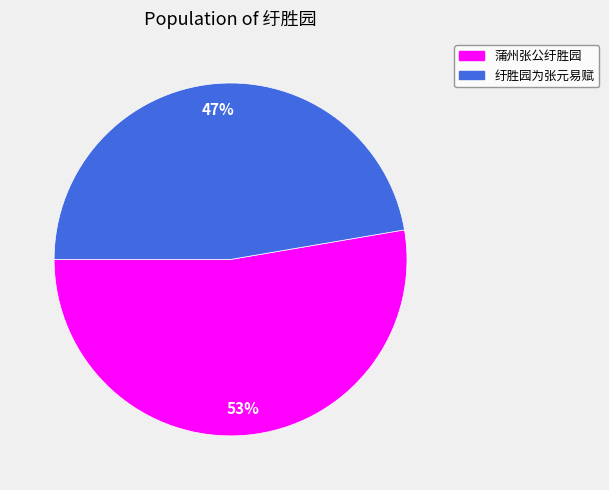

What percentage is the 纡胜园为张元易赋 slice, to the nearest percent?

47%